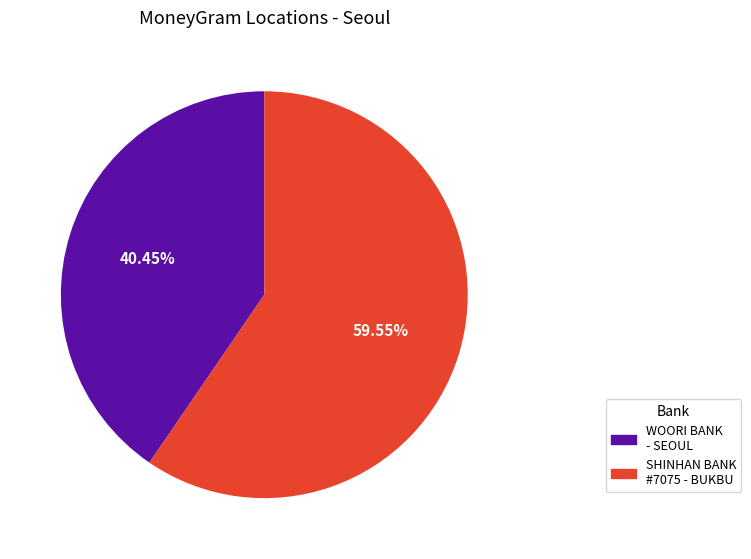

Is there any slice that represents more than half of the pie?

Yes